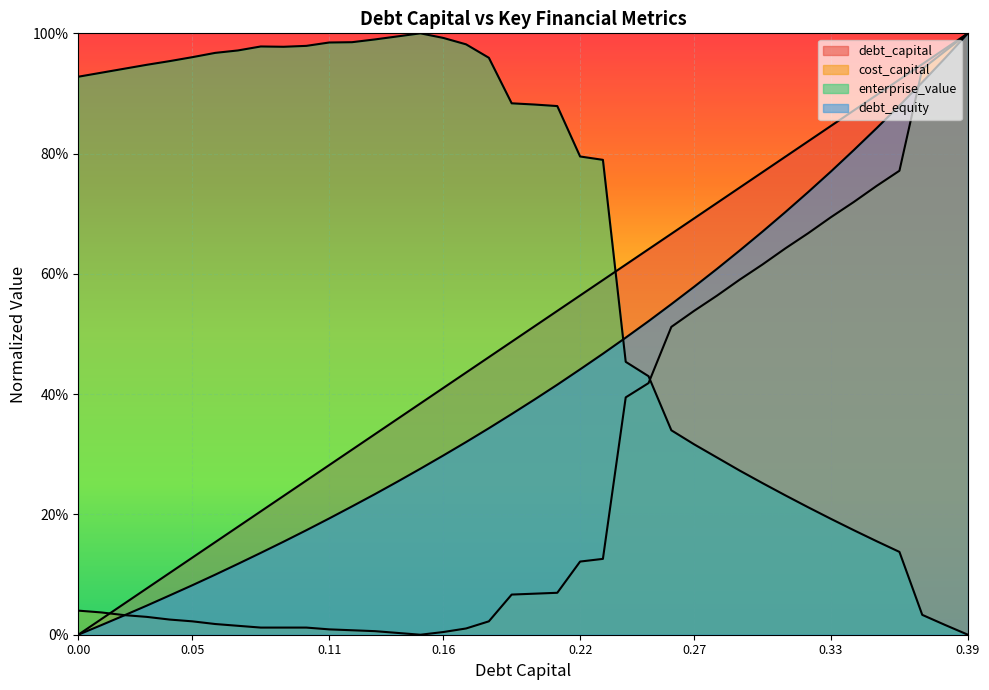

Between 0.02 and 0.14, which series saw the biggest shift?

debt_capital